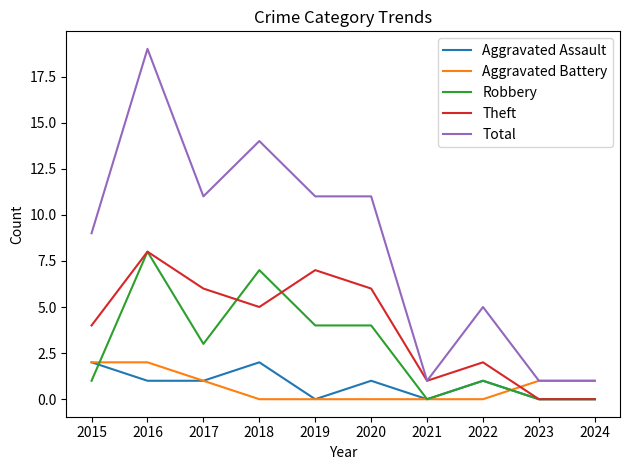

True or false: Robbery and Total cross at least once.

False